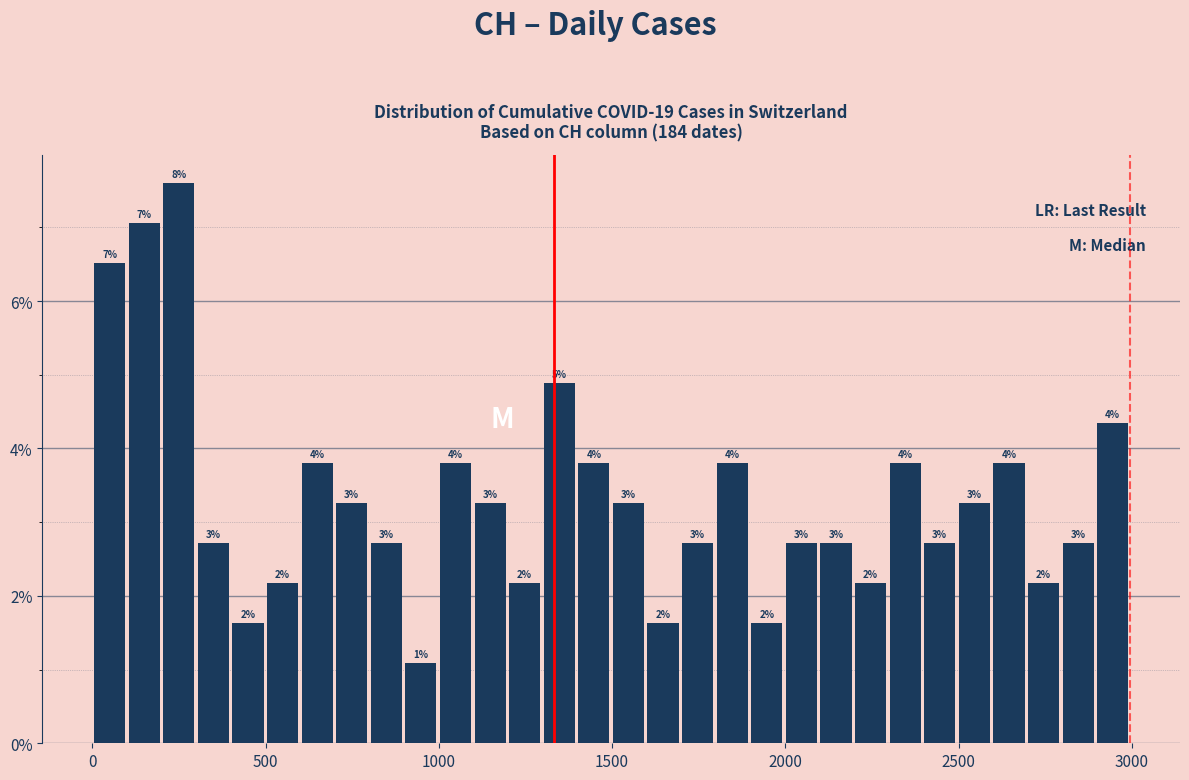

Read against the x-axis, roughly where is the centre of the tallest bar?

250